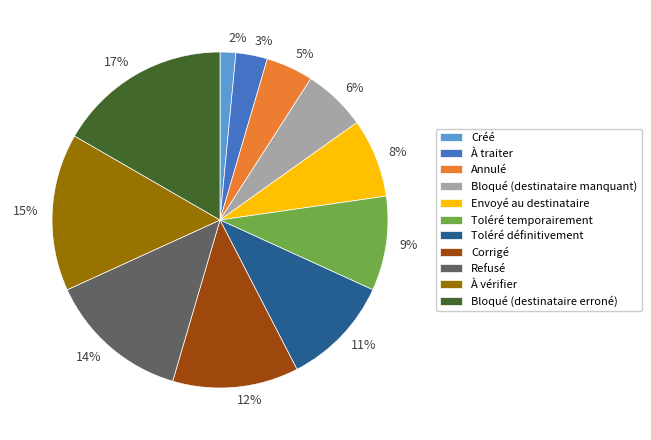

What is the smallest slice in the pie chart?

Créé